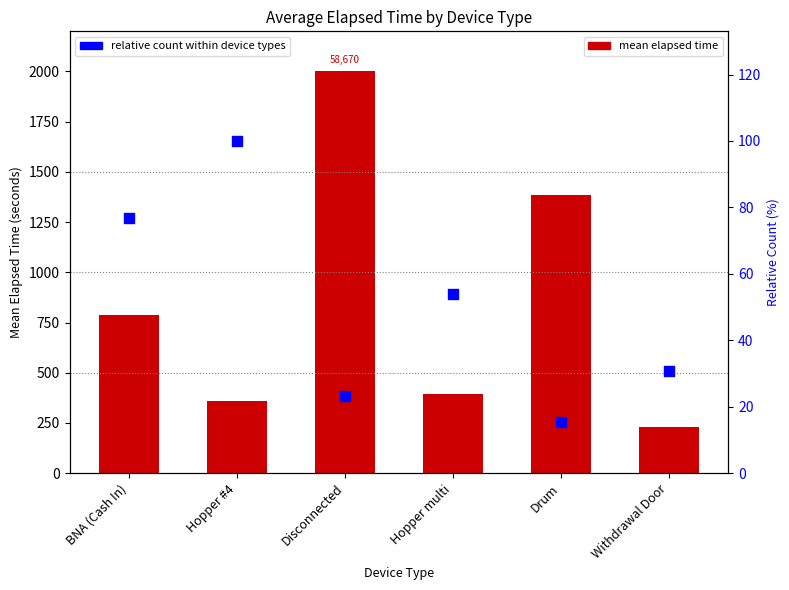

Which series has the largest total across all categories?

Mean Elapsed Time